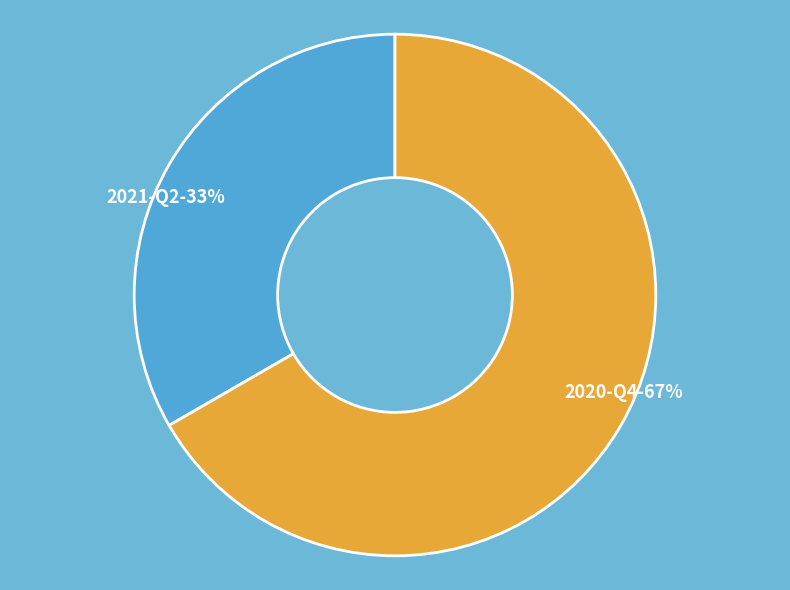

What is the smallest slice in the pie chart?

2021-Q2